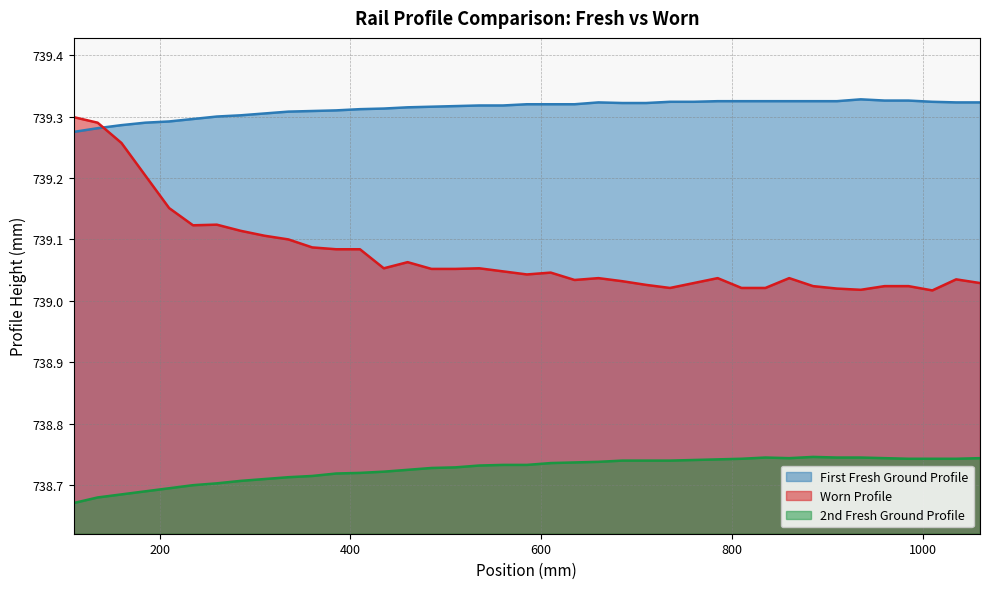

What are all the series names shown in the legend?

First Fresh Ground Profile, Worn Profile, 2nd Fresh Ground Profile